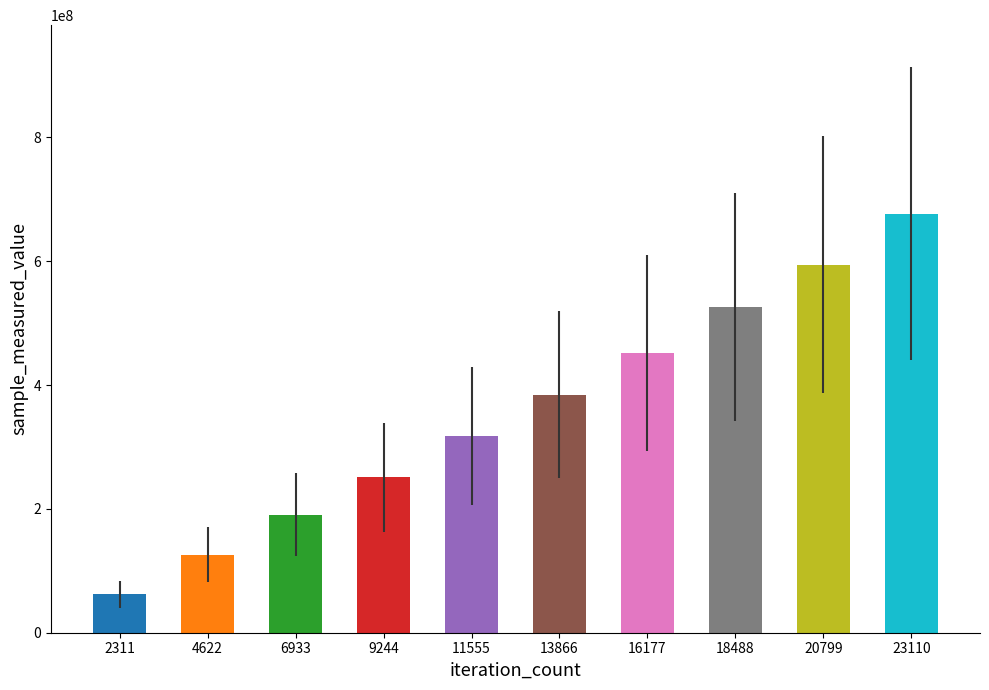

What is the sum of all values?

3581051687